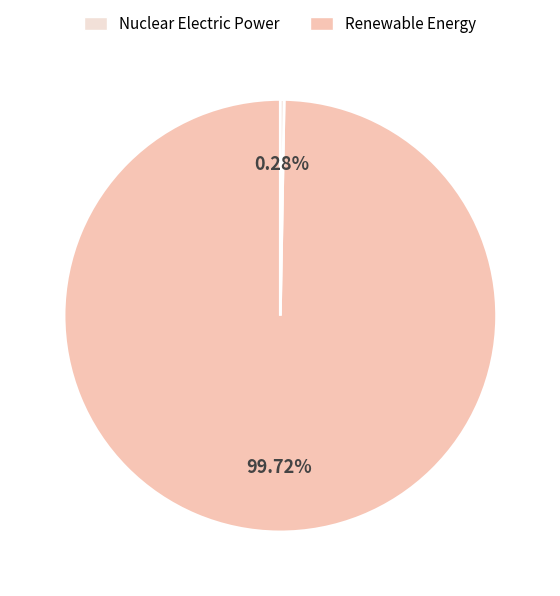

Is there any slice that represents more than half of the pie?

Yes